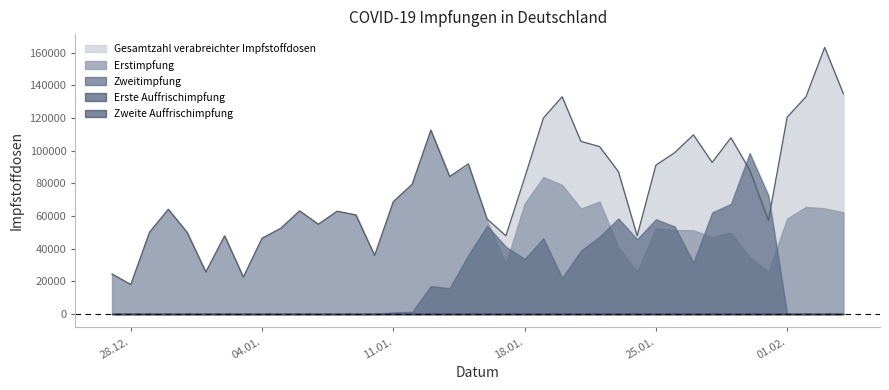

Reading right to left, transcribe all the data shown in this chart.

Erstimpfung: 04.02.2021=62149	03.02.2021=64630	02.02.2021=65524	01.02.2021=58397	31.01.2021=25808	30.01.2021=34670	29.01.2021=49885	28.01.2021=46999	27.01.2021=51184	26.01.2021=51358	25.01.2021=52344	24.01.2021=25706	23.01.2021=40772	22.01.2021=68781	21.01.2021=64534	20.01.2021=79003	19.01.2021=83805	18.01.2021=67554	17.01.2021=30757	16.01.2021=56856	15.01.2021=90883	14.01.2021=84125	13.01.2021=112435	12.01.2021=79321	11.01.2021=68778	10.01.2021=35846	09.01.2021=60603	08.01.2021=62875	07.01.2021=54908	06.01.2021=63085	05.01.2021=52478	04.01.2021=46333	03.01.2021=22573	02.01.2021=47804	01.01.2021=25672	31.12.2020=49939	30.12.2020=64066	29.12.2020=50055	28.12.2020=18007	27.12.2020=24421
Zweitimpfung: 04.02.2021=0	03.02.2021=0	02.02.2021=0	01.02.2021=0	31.01.2021=72512	30.01.2021=98490	29.01.2021=67363	28.01.2021=62104	27.01.2021=31435	26.01.2021=53494	25.01.2021=57943	24.01.2021=45745	23.01.2021=58455	22.01.2021=47348	21.01.2021=38705	20.01.2021=22130	19.01.2021=46320	18.01.2021=33627	17.01.2021=41104	16.01.2021=53948	15.01.2021=36073	14.01.2021=15760	13.01.2021=17077	12.01.2021=1244	11.01.2021=983	10.01.2021=0	09.01.2021=0	08.01.2021=0	07.01.2021=0	06.01.2021=0	05.01.2021=0	04.01.2021=0	03.01.2021=0	02.01.2021=0	01.01.2021=0	31.12.2020=0	30.12.2020=0	29.12.2020=0	28.12.2020=0	27.12.2020=0
Erste Auffrischimpfung: 04.02.2021=0	03.02.2021=0	02.02.2021=0	01.02.2021=0	31.01.2021=0	30.01.2021=0	29.01.2021=0	28.01.2021=0	27.01.2021=0	26.01.2021=0	25.01.2021=0	24.01.2021=0	23.01.2021=0	22.01.2021=0	21.01.2021=0	20.01.2021=0	19.01.2021=0	18.01.2021=0	17.01.2021=0	16.01.2021=0	15.01.2021=0	14.01.2021=0	13.01.2021=0	12.01.2021=0	11.01.2021=0	10.01.2021=0	09.01.2021=0	08.01.2021=0	07.01.2021=0	06.01.2021=0	05.01.2021=0	04.01.2021=0	03.01.2021=0	02.01.2021=0	01.01.2021=0	31.12.2020=0	30.12.2020=0	29.12.2020=0	28.12.2020=0	27.12.2020=0
Zweite Auffrischimpfung: 04.02.2021=0	03.02.2021=0	02.02.2021=0	01.02.2021=0	31.01.2021=0	30.01.2021=0	29.01.2021=0	28.01.2021=0	27.01.2021=0	26.01.2021=0	25.01.2021=0	24.01.2021=0	23.01.2021=0	22.01.2021=0	21.01.2021=0	20.01.2021=0	19.01.2021=0	18.01.2021=0	17.01.2021=0	16.01.2021=0	15.01.2021=0	14.01.2021=0	13.01.2021=0	12.01.2021=0	11.01.2021=0	10.01.2021=0	09.01.2021=0	08.01.2021=0	07.01.2021=0	06.01.2021=0	05.01.2021=0	04.01.2021=0	03.01.2021=0	02.01.2021=0	01.01.2021=0	31.12.2020=0	30.12.2020=0	29.12.2020=0	28.12.2020=0	27.12.2020=0
Gesamtzahl verabreichter Impfstoffdosen: 04.02.2021=134661	03.02.2021=163120	02.02.2021=132887	01.02.2021=120501	31.01.2021=57243	30.01.2021=88164	29.01.2021=107828	28.01.2021=92744	27.01.2021=109639	26.01.2021=98706	25.01.2021=91049	24.01.2021=47836	23.01.2021=87092	22.01.2021=102408	21.01.2021=105638	20.01.2021=132951	19.01.2021=119878	18.01.2021=83314	17.01.2021=47834	16.01.2021=58100	15.01.2021=91866	14.01.2021=84125	13.01.2021=112435	12.01.2021=79321	11.01.2021=68778	10.01.2021=35846	09.01.2021=60603	08.01.2021=62875	07.01.2021=54908	06.01.2021=63085	05.01.2021=52478	04.01.2021=46333	03.01.2021=22573	02.01.2021=47804	01.01.2021=25672	31.12.2020=49939	30.12.2020=64066	29.12.2020=50055	28.12.2020=18007	27.12.2020=24421